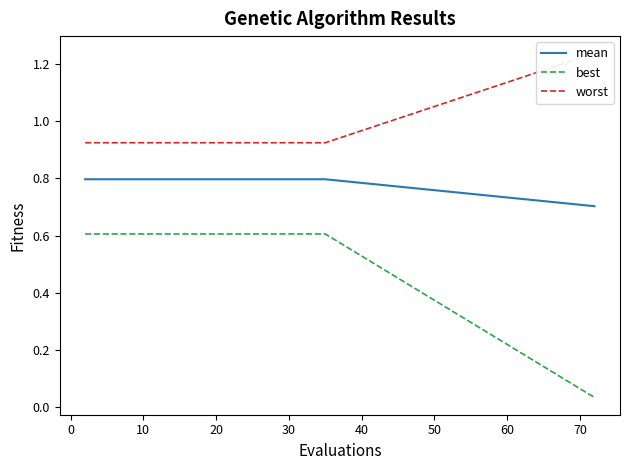

True or false: mean and best cross at least once.

False